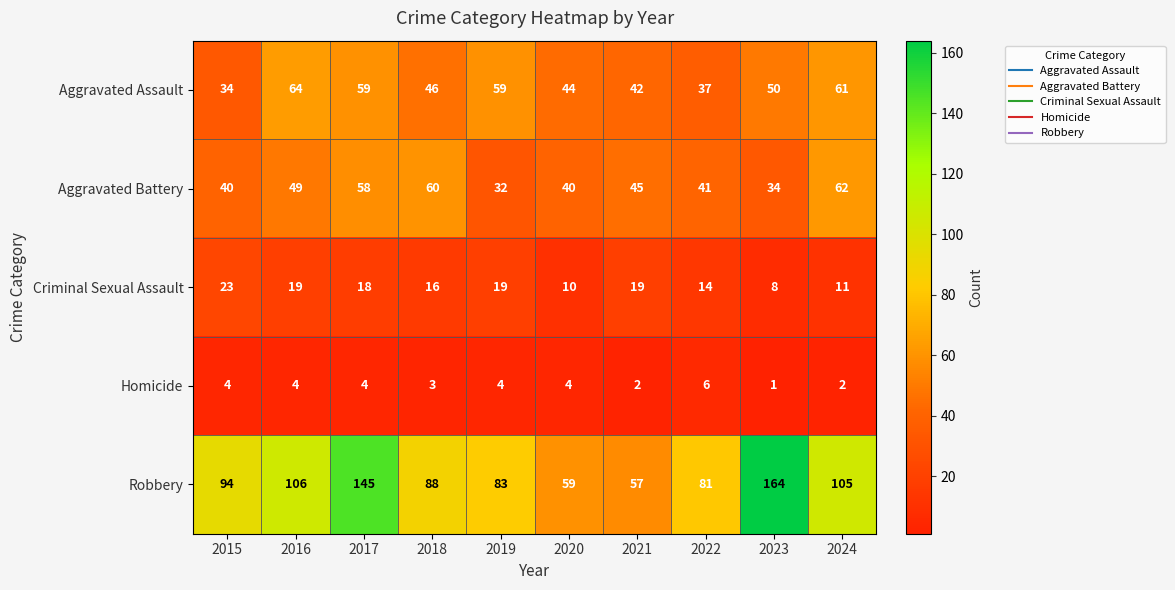

Where does the Criminal Sexual Assault series first go above 18?

2015